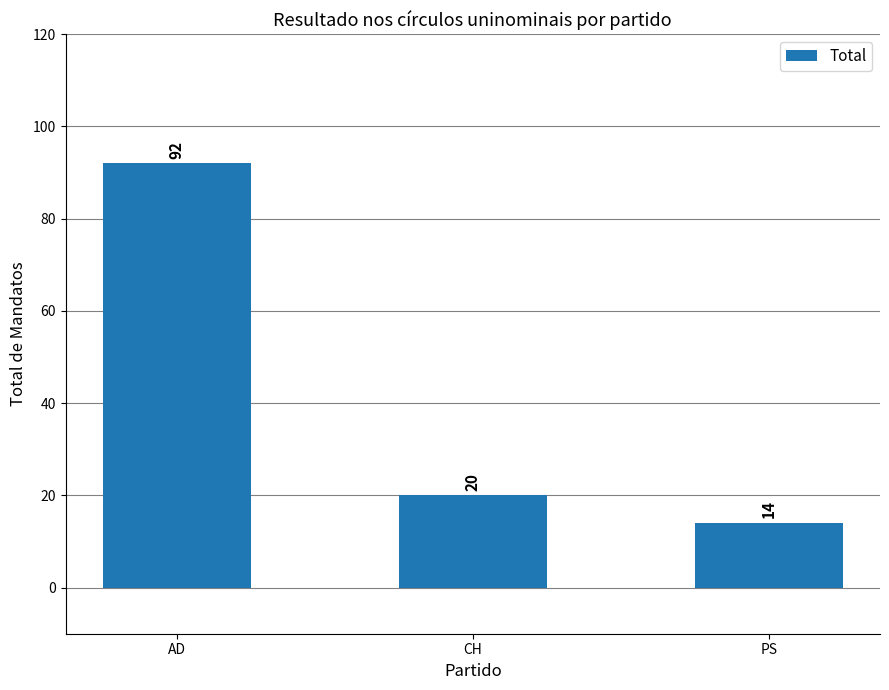

What is the maximum value shown in the chart?

92